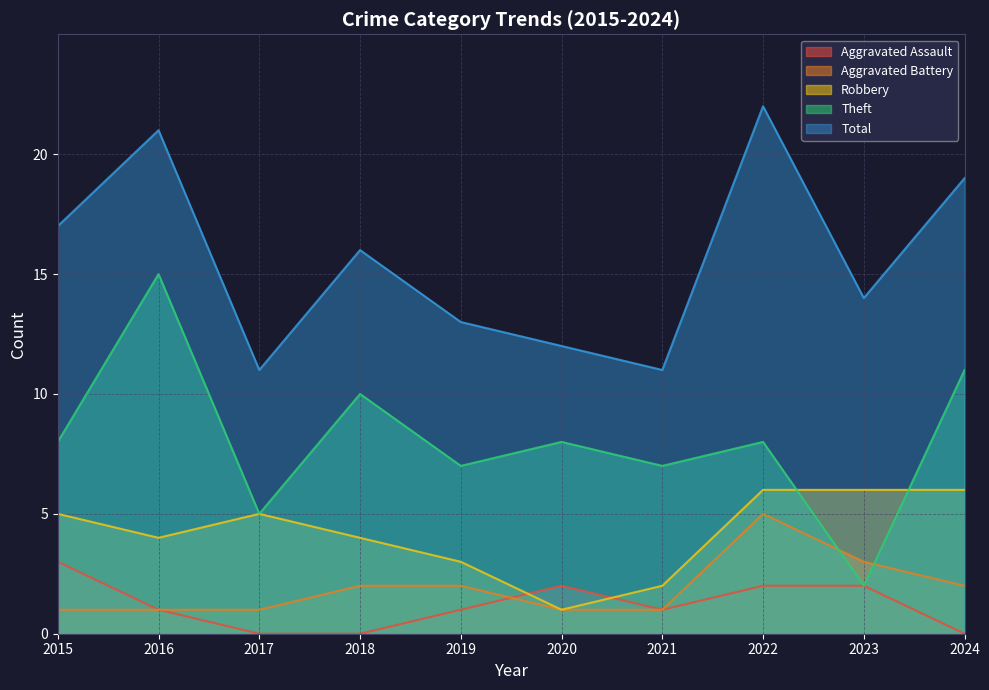

Where does the Aggravated Battery series first go above 2?

2022